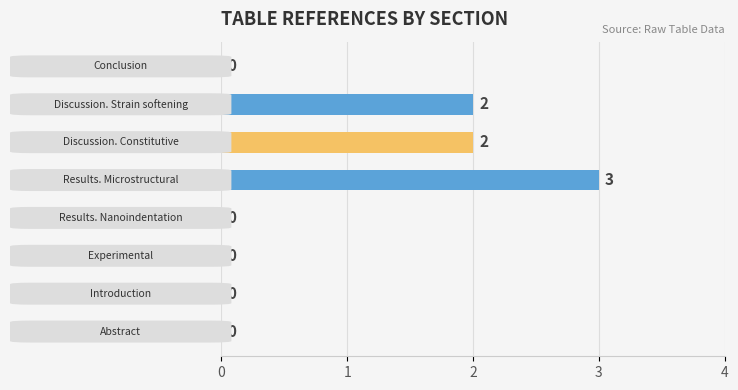

Does the chart contain stacked bars?

No